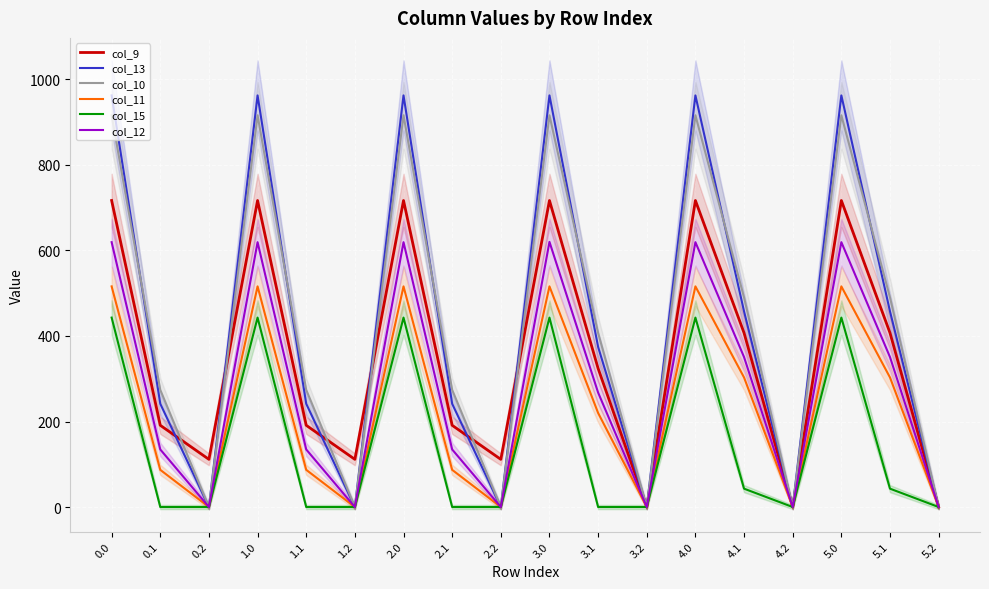

Which series changed the most between 2.2 and 5.0?

col_13